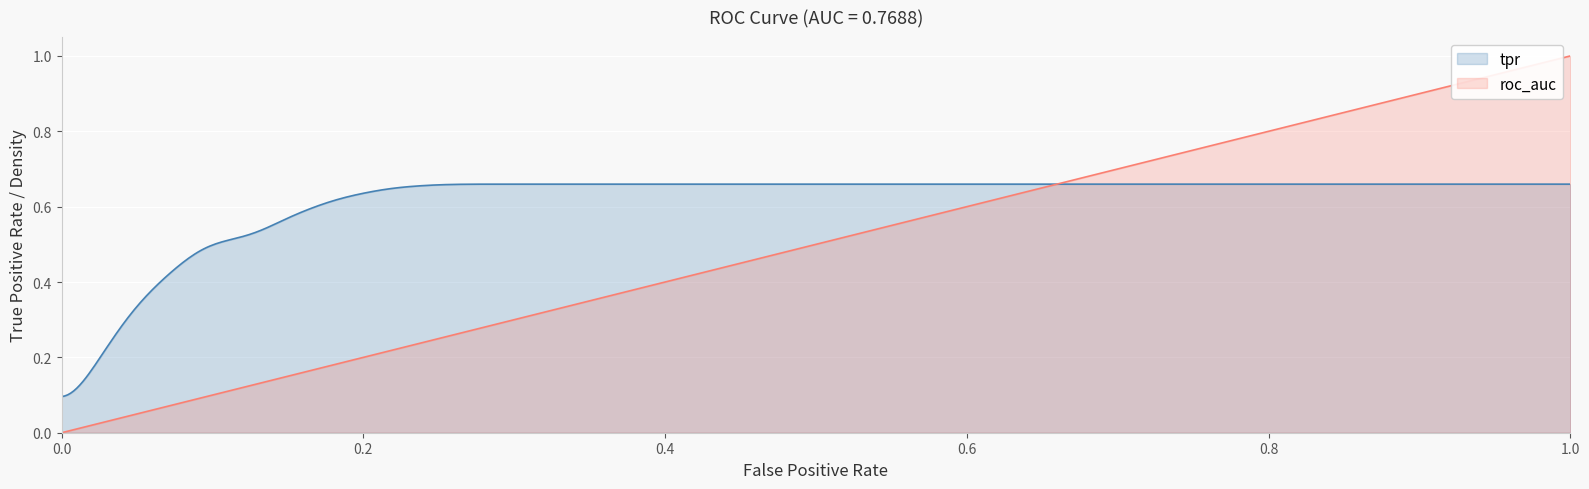

Which series has the largest total across all categories?

tpr